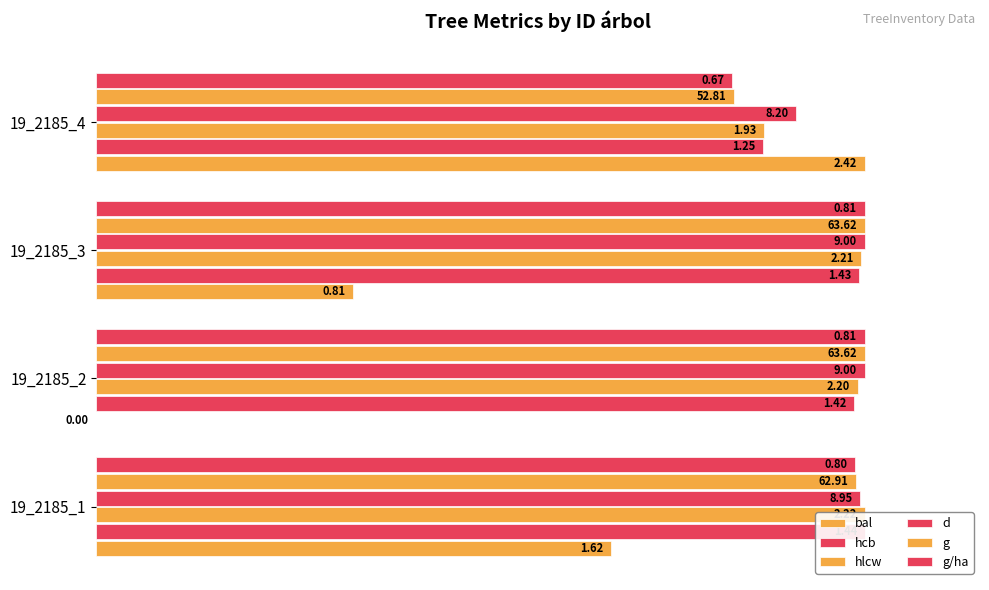

What is the lowest value of the d series?

91.1